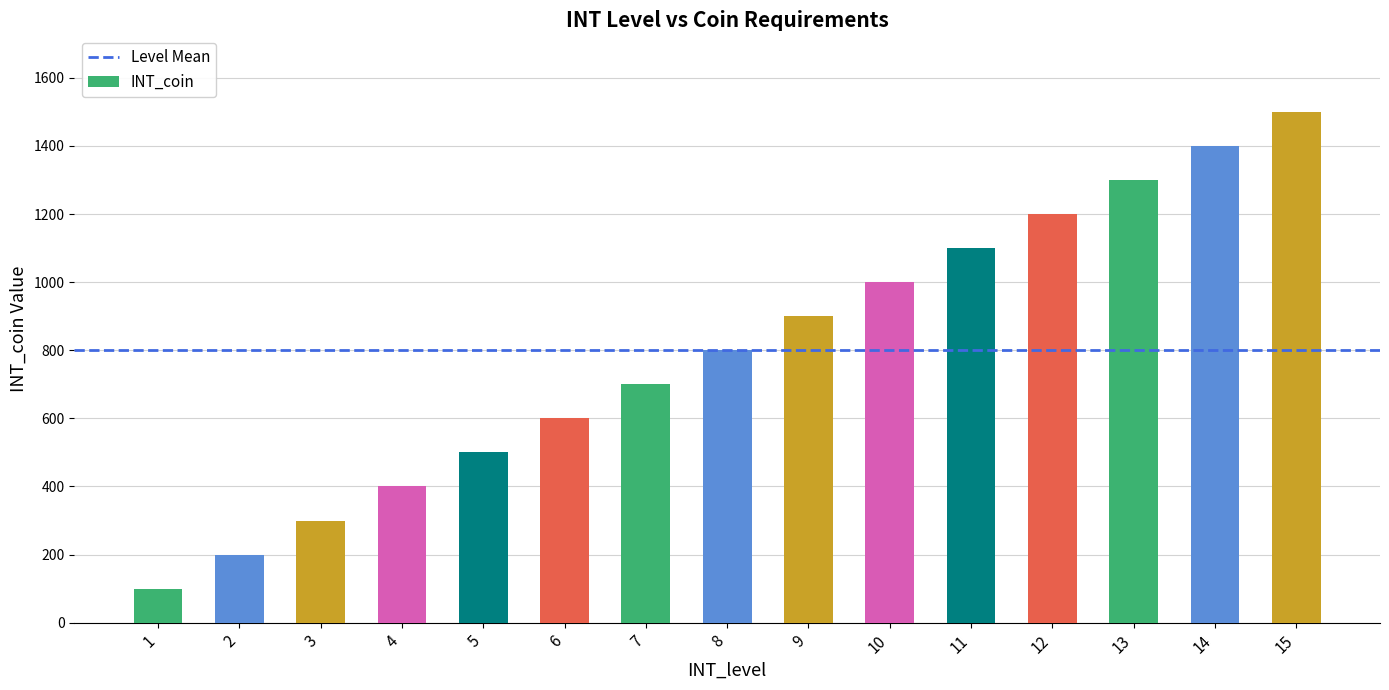

The chart shows a value of 42 at 1. True or false?

False